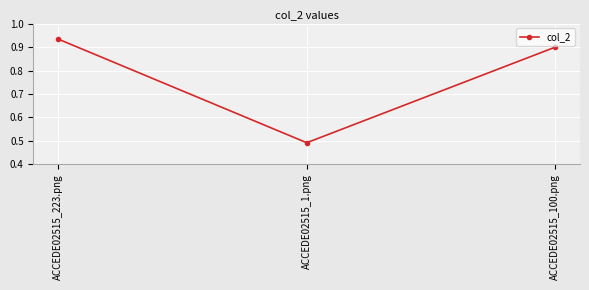

What is the sum of all values?

2.3